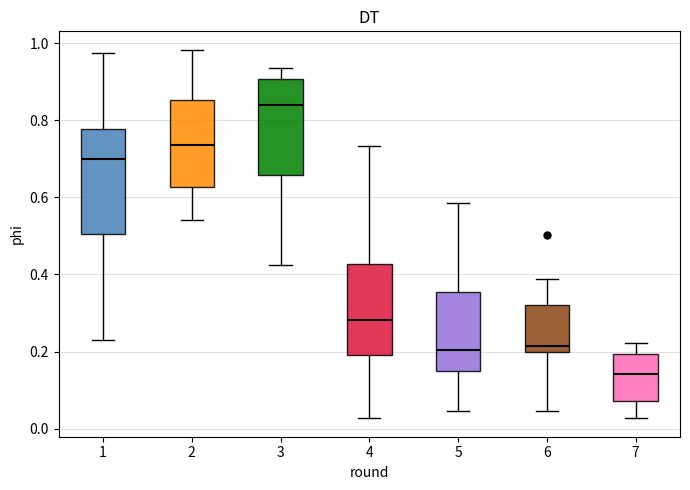

Reading left to right, transcribe this box plot: for each box, give where its median line is, the range the box spans, and where its two whiskers end, as read against the y-axis. The values are not printed on the chart, so give them approximately, as read against the axis.

1: median 0.70, box 0.50 to 0.78, whiskers 0.24 to 0.98
2: median 0.74, box 0.62 to 0.86, whiskers 0.54 to 0.98
3: median 0.84, box 0.66 to 0.90, whiskers 0.42 to 0.94
4: median 0.28, box 0.20 to 0.42, whiskers 0.02 to 0.74
5: median 0.20, box 0.16 to 0.36, whiskers 0.04 to 0.58
6: median 0.22, box 0.20 to 0.32, whiskers 0.04 to 0.38
7: median 0.14, box 0.08 to 0.20, whiskers 0.02 to 0.22